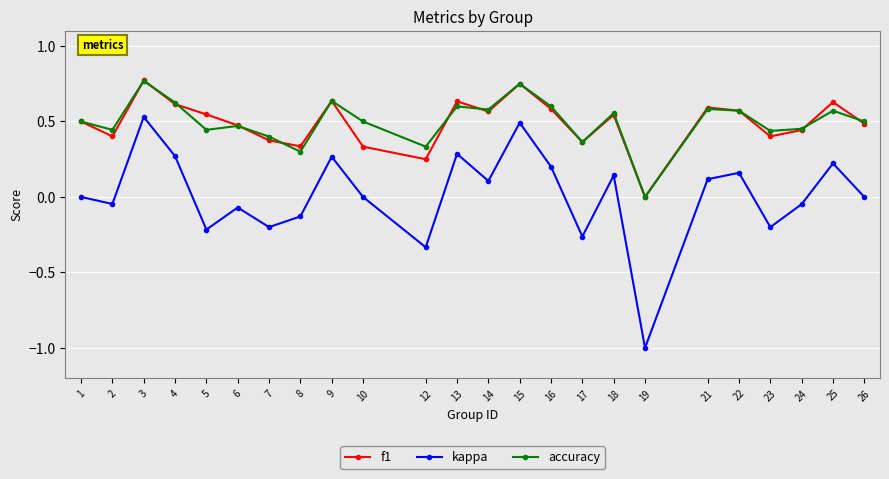

What is the smallest value displayed?

-1.0